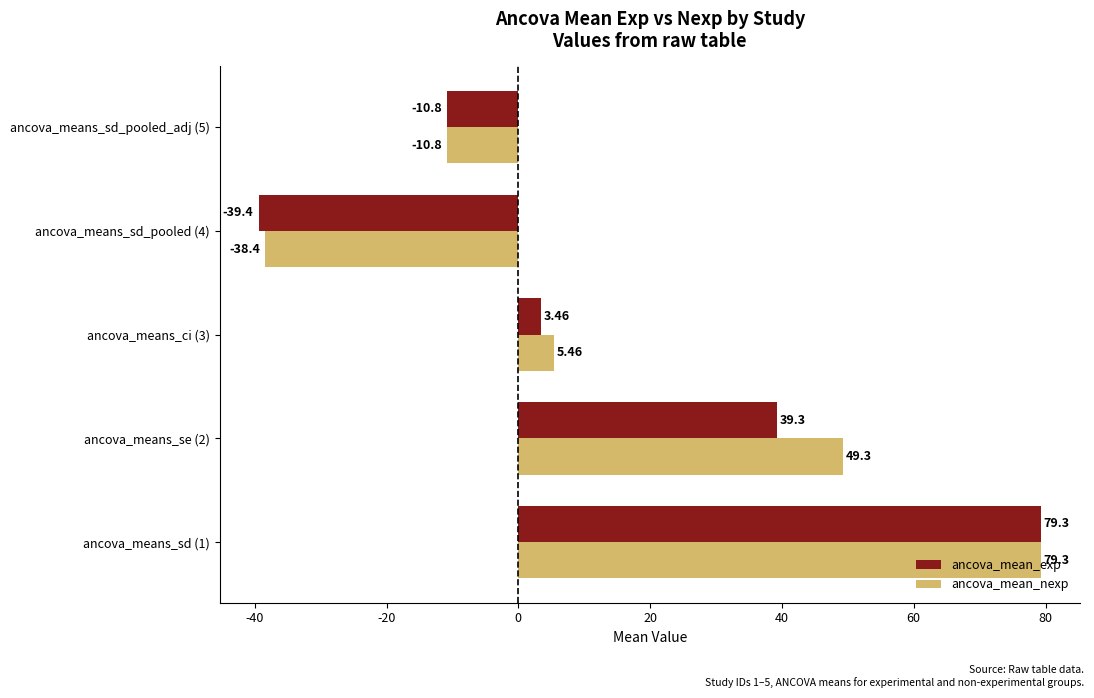

How many distinct data groups are displayed?

2